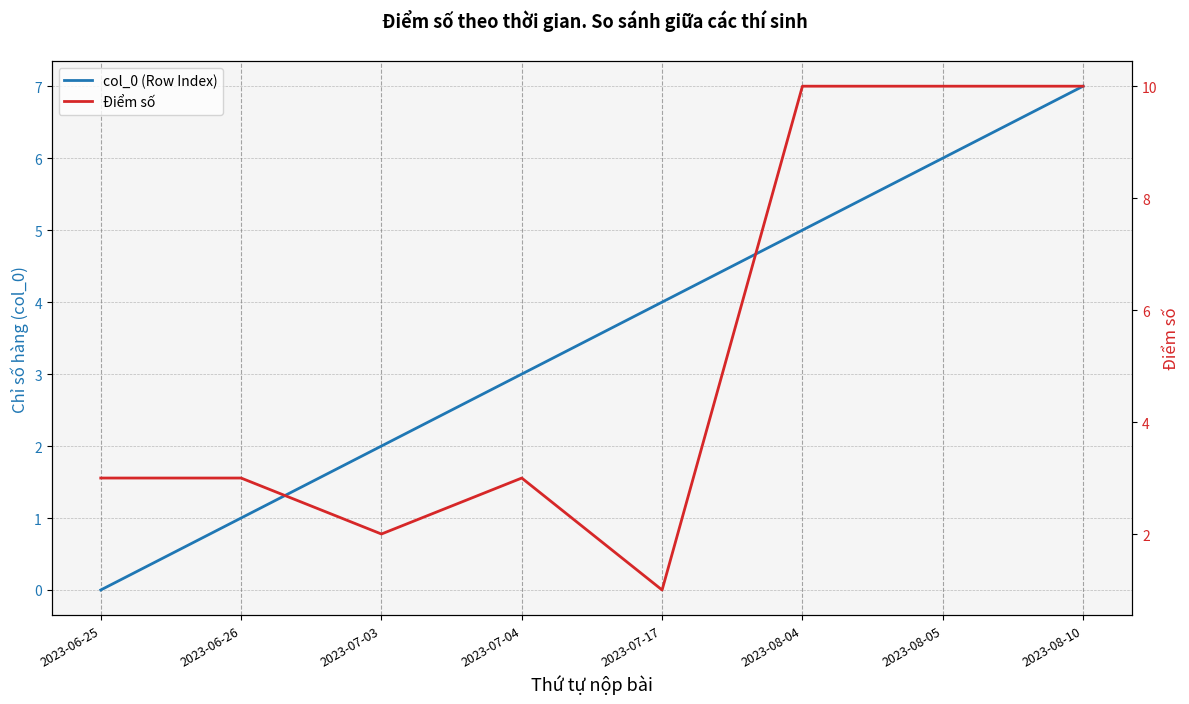

What is the highest value of the Điểm số series?

10